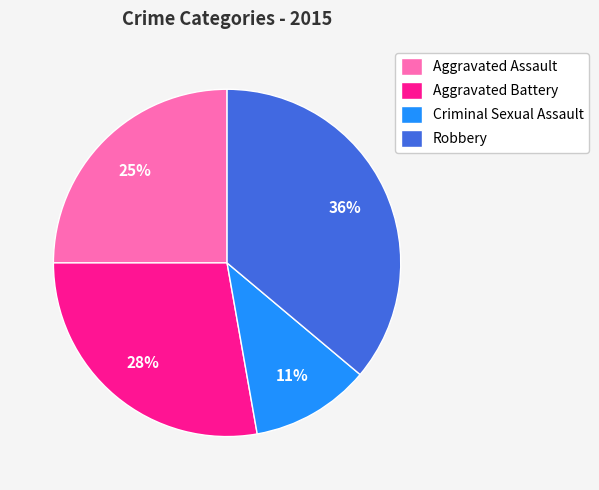

Rank the categories by value from highest to lowest.

Robbery, Aggravated Battery, Aggravated Assault, Criminal Sexual Assault